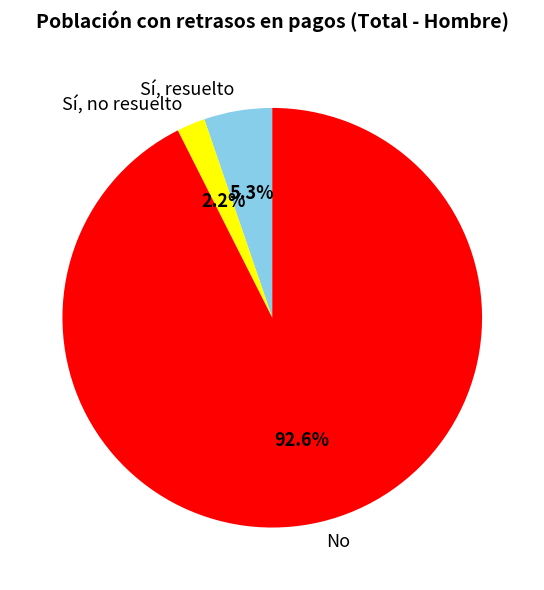

Rank the categories by value from lowest to highest.

Sí, no resuelto, Sí, resuelto, No